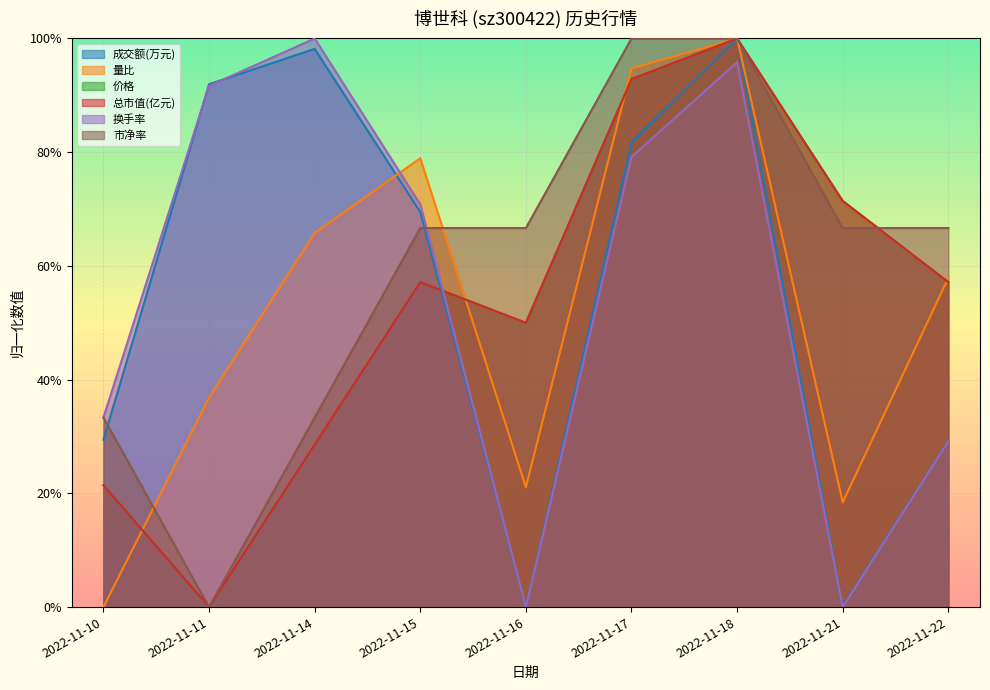

Which has a higher value, 2022-11-21 or 2022-11-14?

2022-11-14